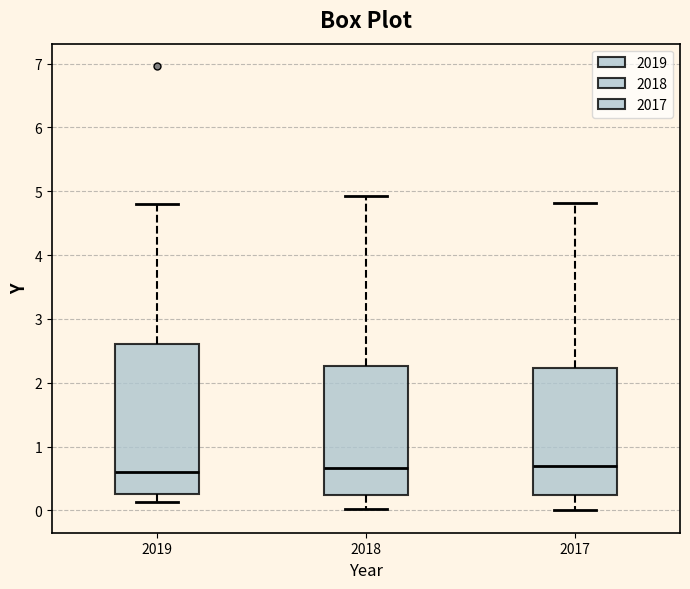

Where does the lower whisker of the box at x = 2018 end on the y-axis? The values are not printed on the chart, so give them approximately, as read against the axis.

0.0